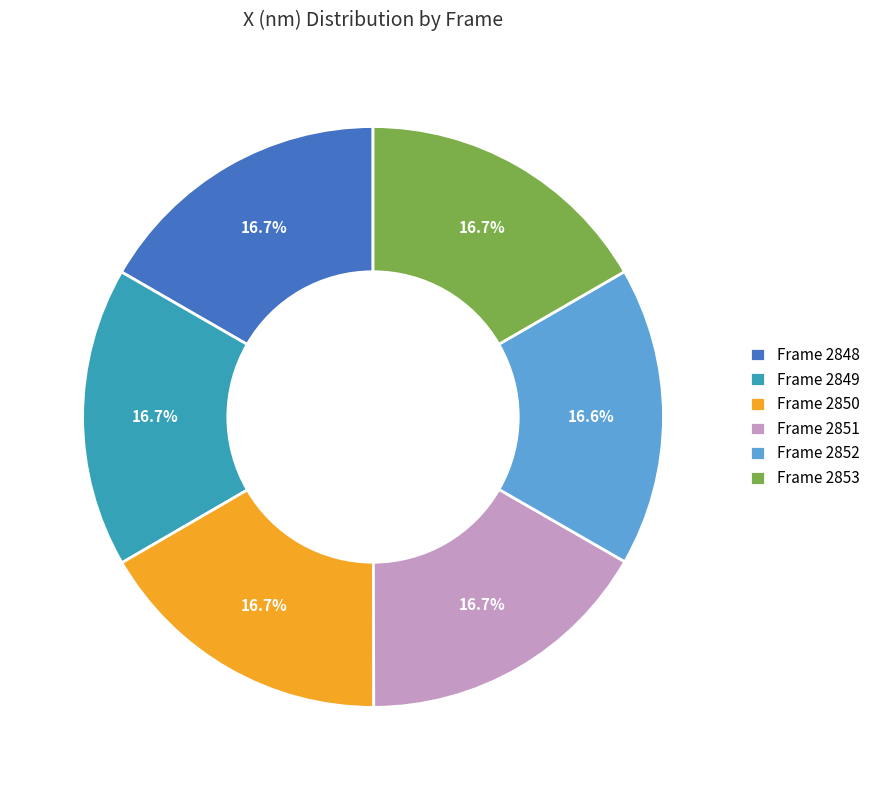

What is the ratio of the value at Frame 2849 to the value at Frame 2850?

1.0